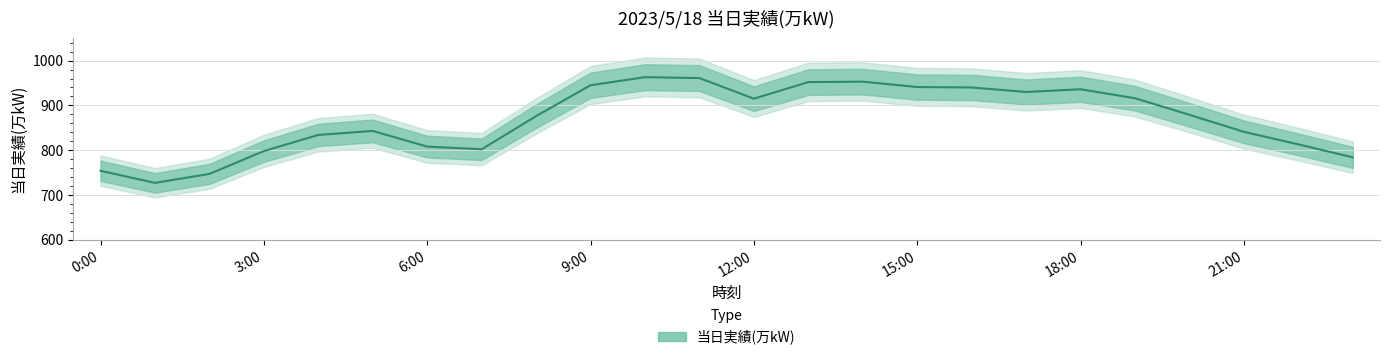

How many data points are less than 879?

12